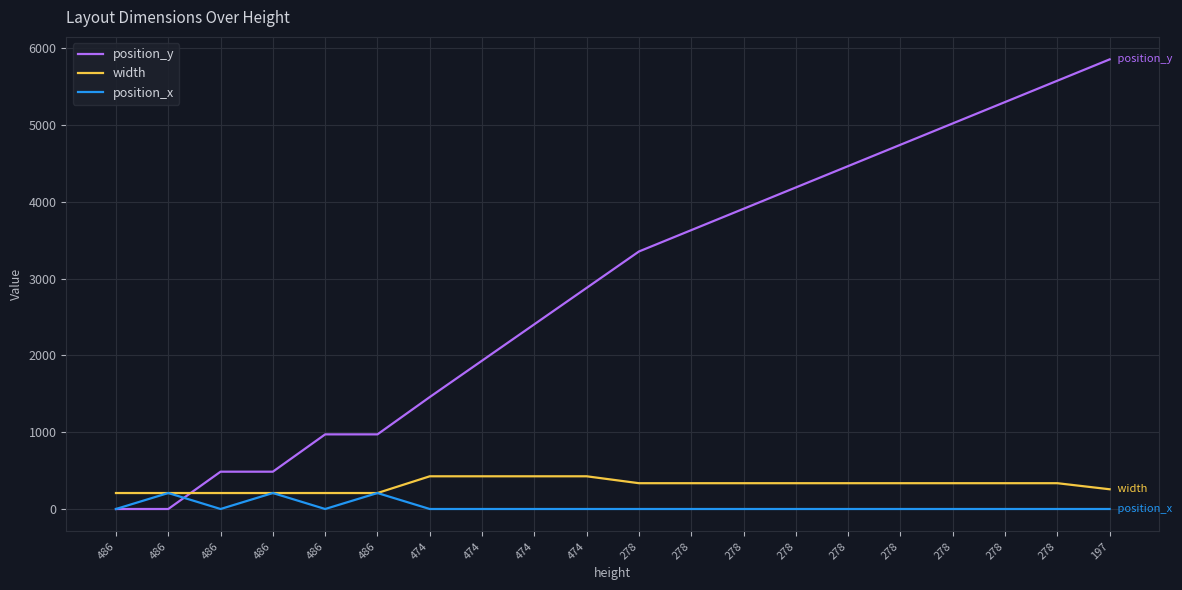

What are all the series names shown in the legend?

position_y, width, position_x